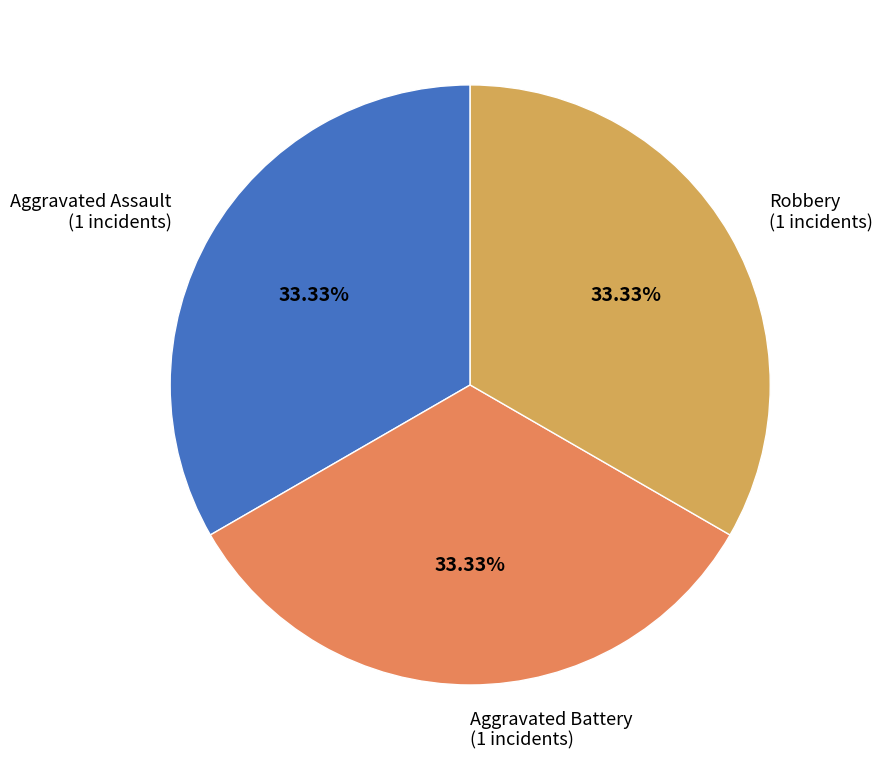

Approximately how many times larger is the value at Aggravated Battery (1 incidents) compared to Robbery (1 incidents)?

1.0